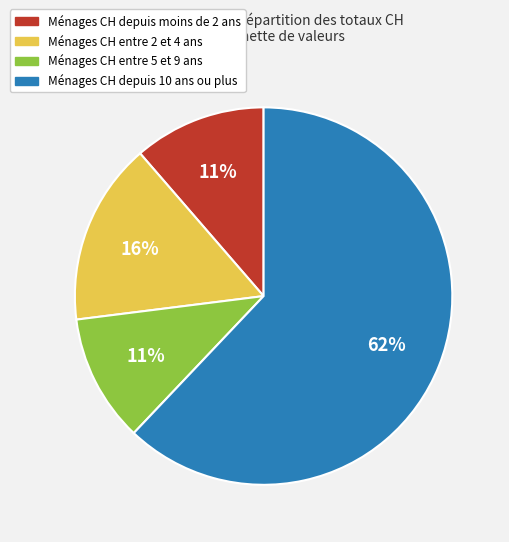

How many segments does this pie chart have?

4